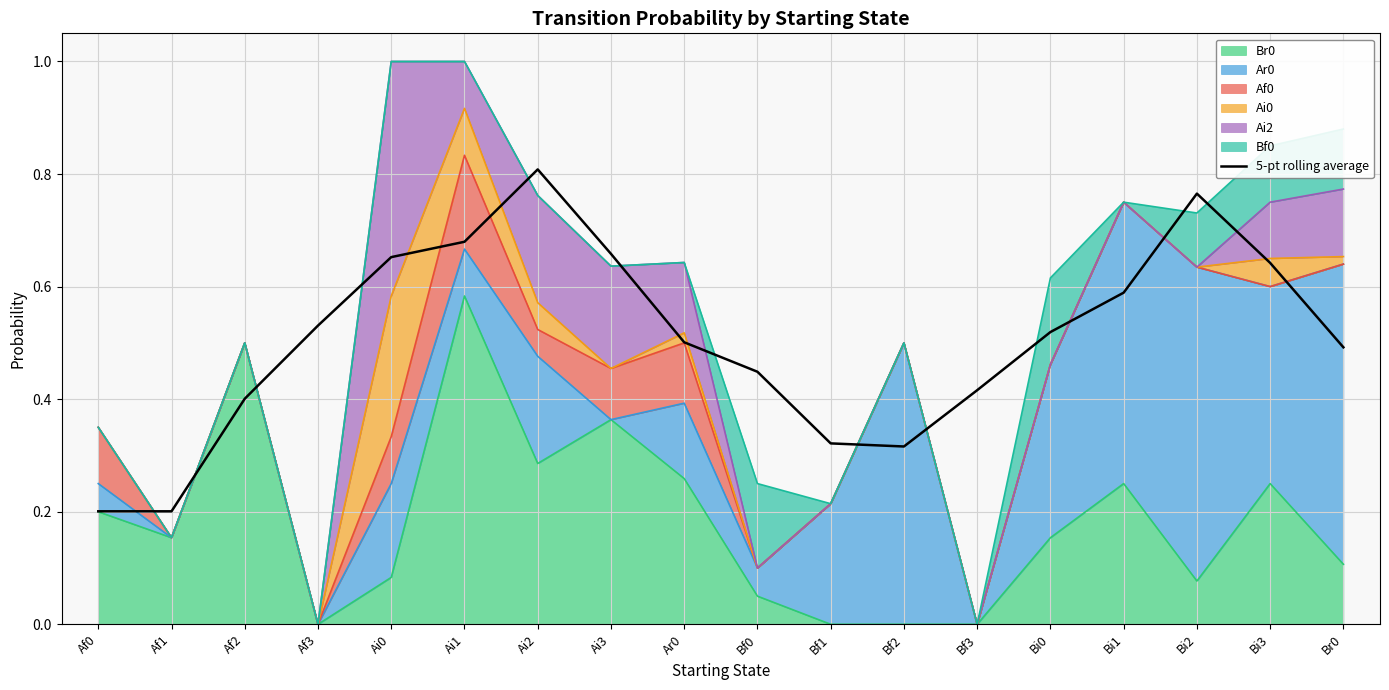

How many lines are shown in the chart?

1